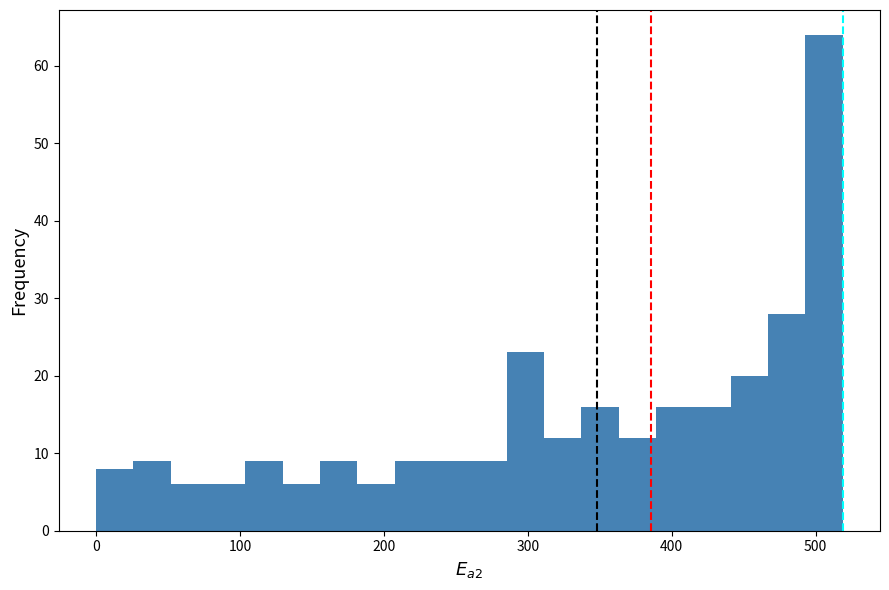

Read against the x-axis, roughly where is the centre of the tallest bar?

510